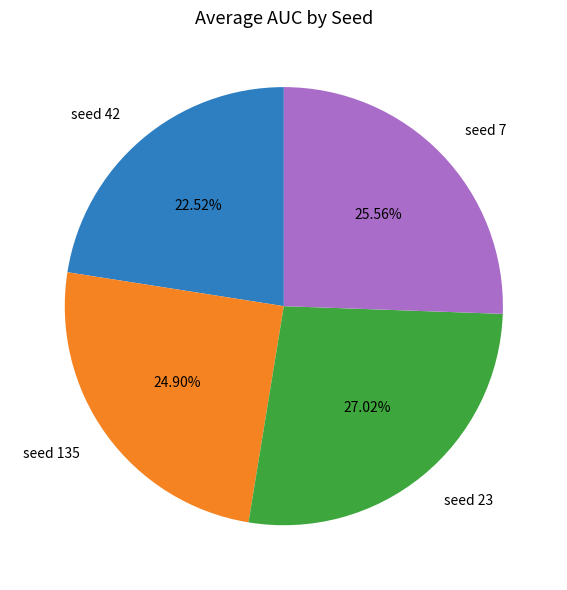

What is the largest slice in the pie chart?

seed 23